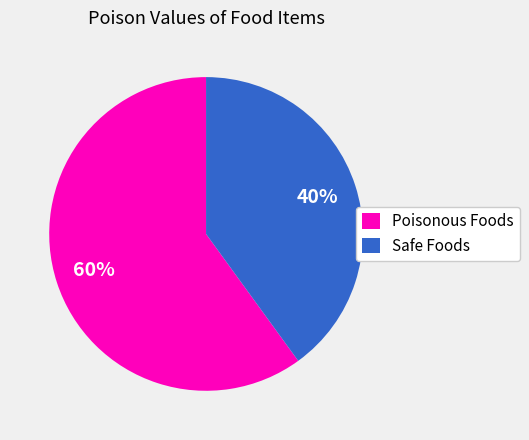

True or false: Safe Foods accounts for 40% of the total.

True